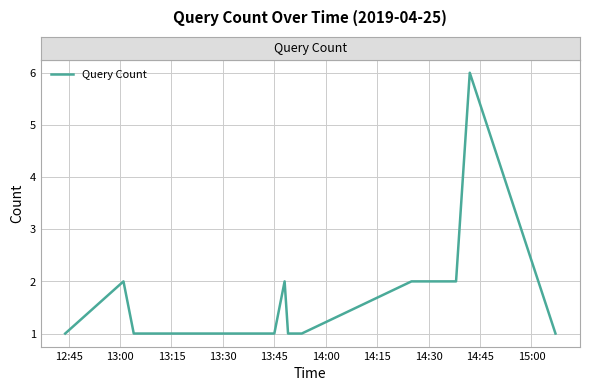

What is the difference between the maximum and minimum values?

5